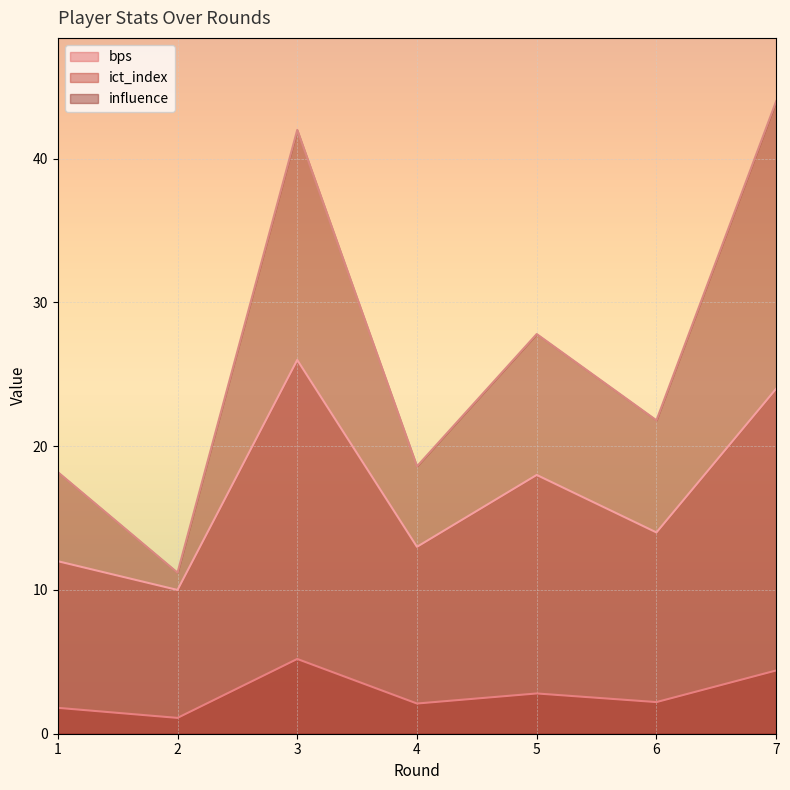

The value of bps at 2 is 10.0. True or false?

True